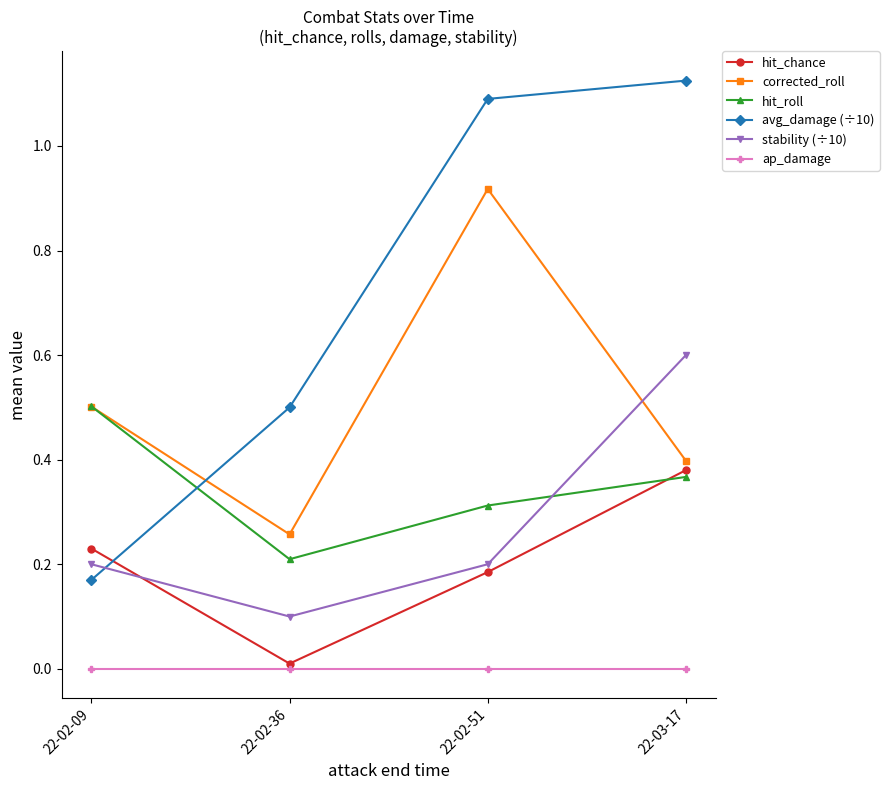

Between 22-02-09 and 22-02-51, which series saw the biggest shift?

avg_damage (÷10)